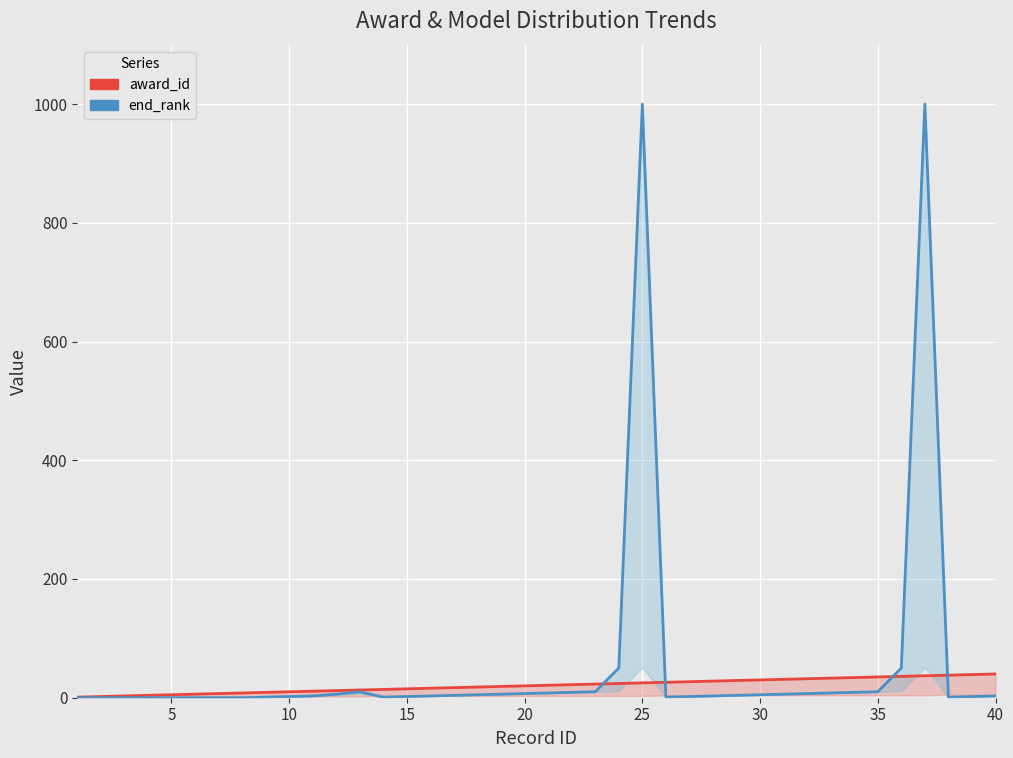

How many data points in award_id are above 21?

19